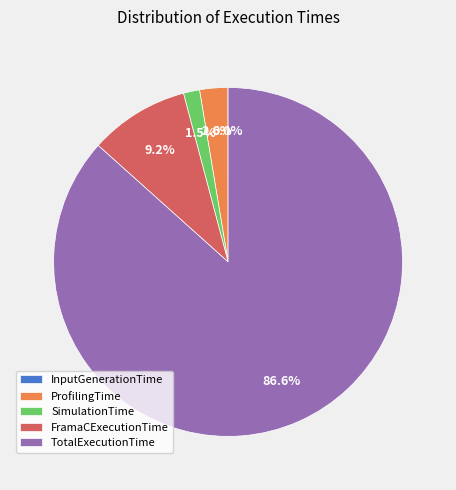

Is there a majority slice in this chart?

Yes